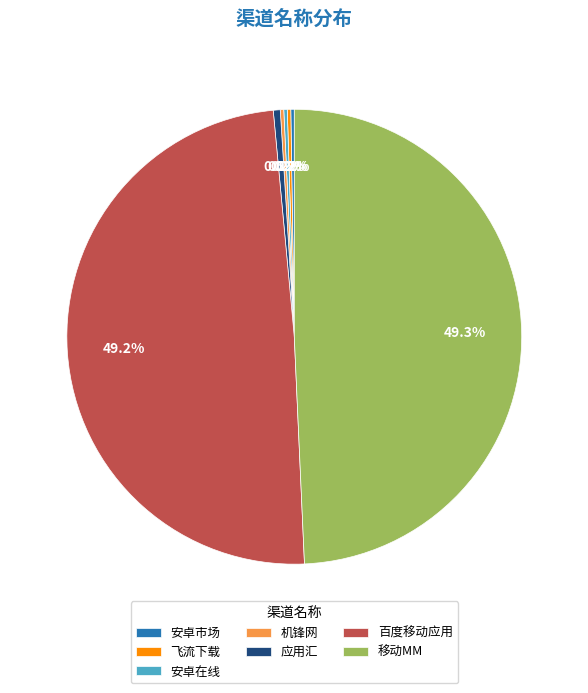

Is there any slice that represents more than half of the pie?

No